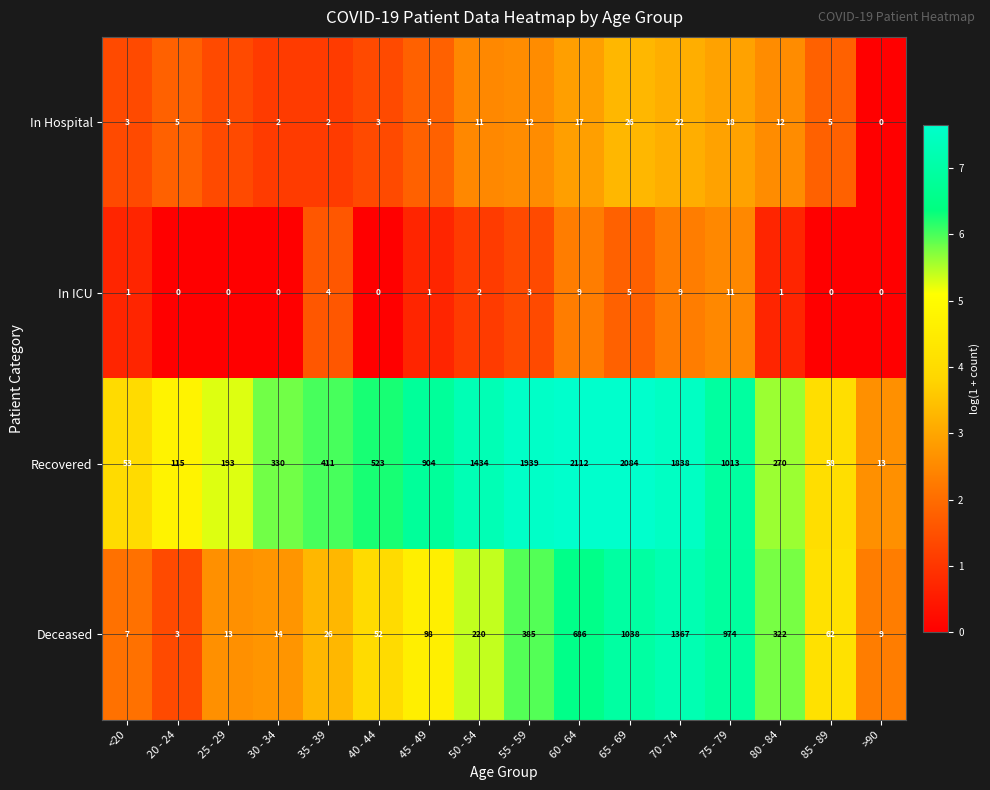

Which series has the largest range (max minus min)?

Recovered